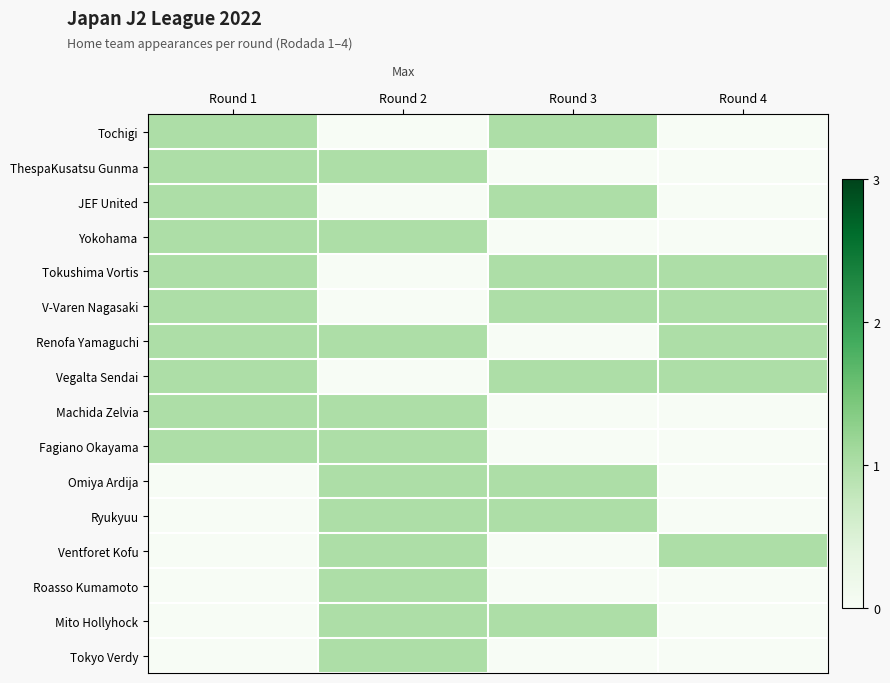

Which series has the largest total across all categories?

Tokushima Vortis